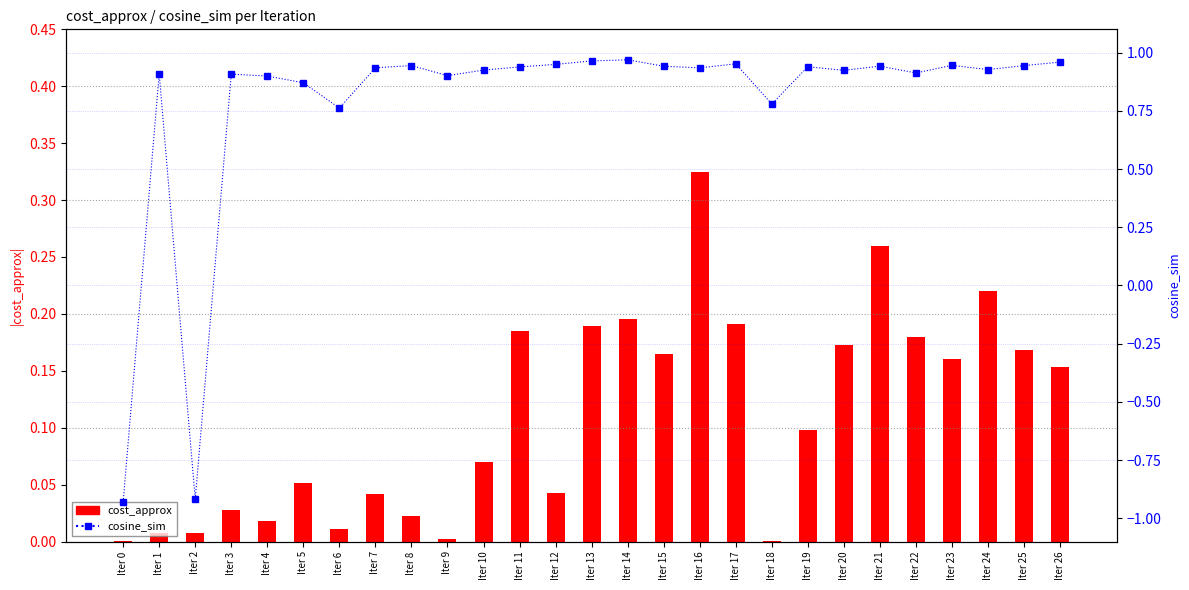

How many positive values does the cosine_sim series have?

25